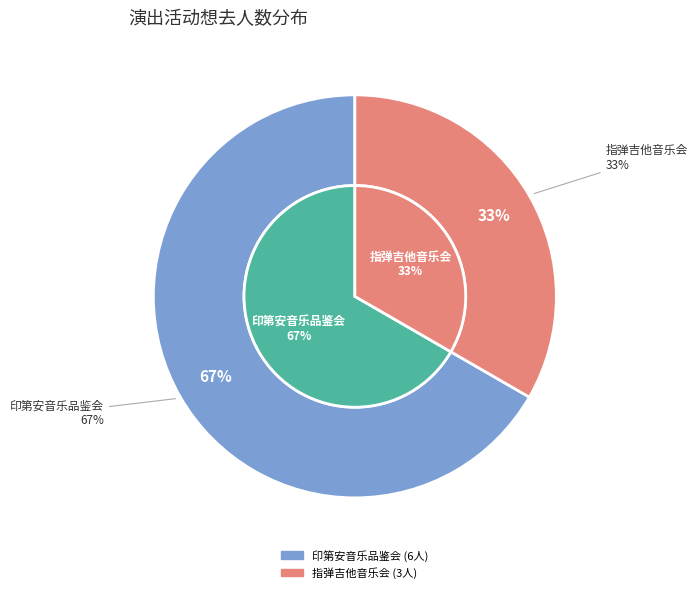

Rank the categories by value from lowest to highest.

南宁·井草圣二 2024《落叶轻扬》指弹吉他音乐会, 南宁·《最后的莫西干人——亚历桑德罗&丛林回响乐队印第安音乐品鉴会》